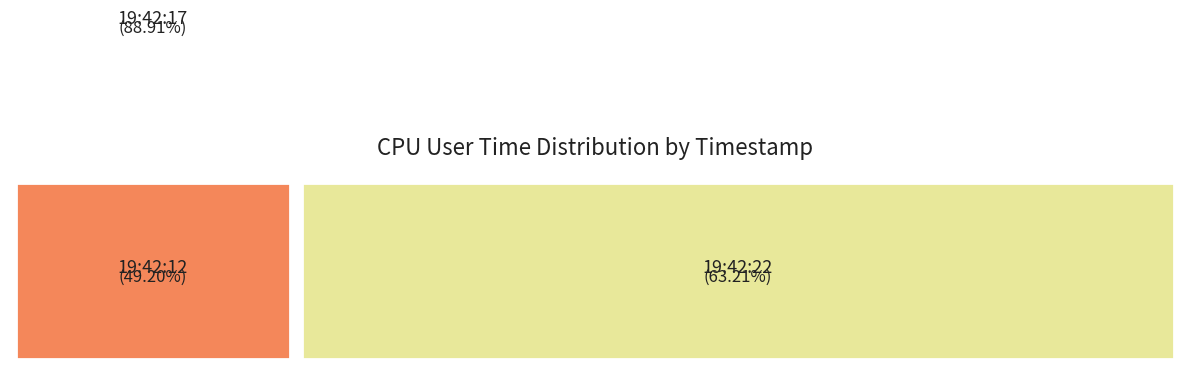

The 19:42:17 slice represents 34% of the pie. True or false?

False